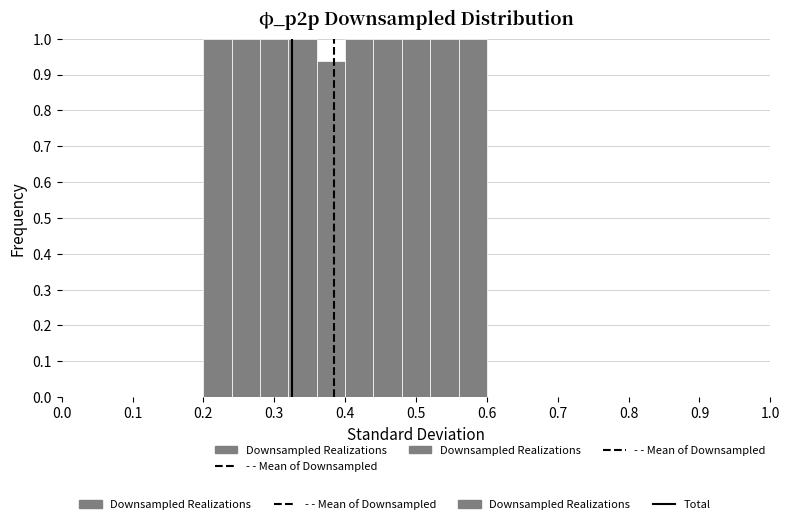

Reading left to right, transcribe this chart: for each bar, give the range it covers on the x-axis and its height. The values are not printed on the chart, so give them approximately, as read against the axis.

0.20 to 0.24: 1.00
0.24 to 0.28: 1.00
0.28 to 0.32: 1.00
0.32 to 0.36: 1.00
0.36 to 0.40: 0.94
0.40 to 0.44: 1.00
0.44 to 0.48: 1.00
0.48 to 0.52: 1.00
0.52 to 0.56: 1.00
0.56 to 0.60: 1.00